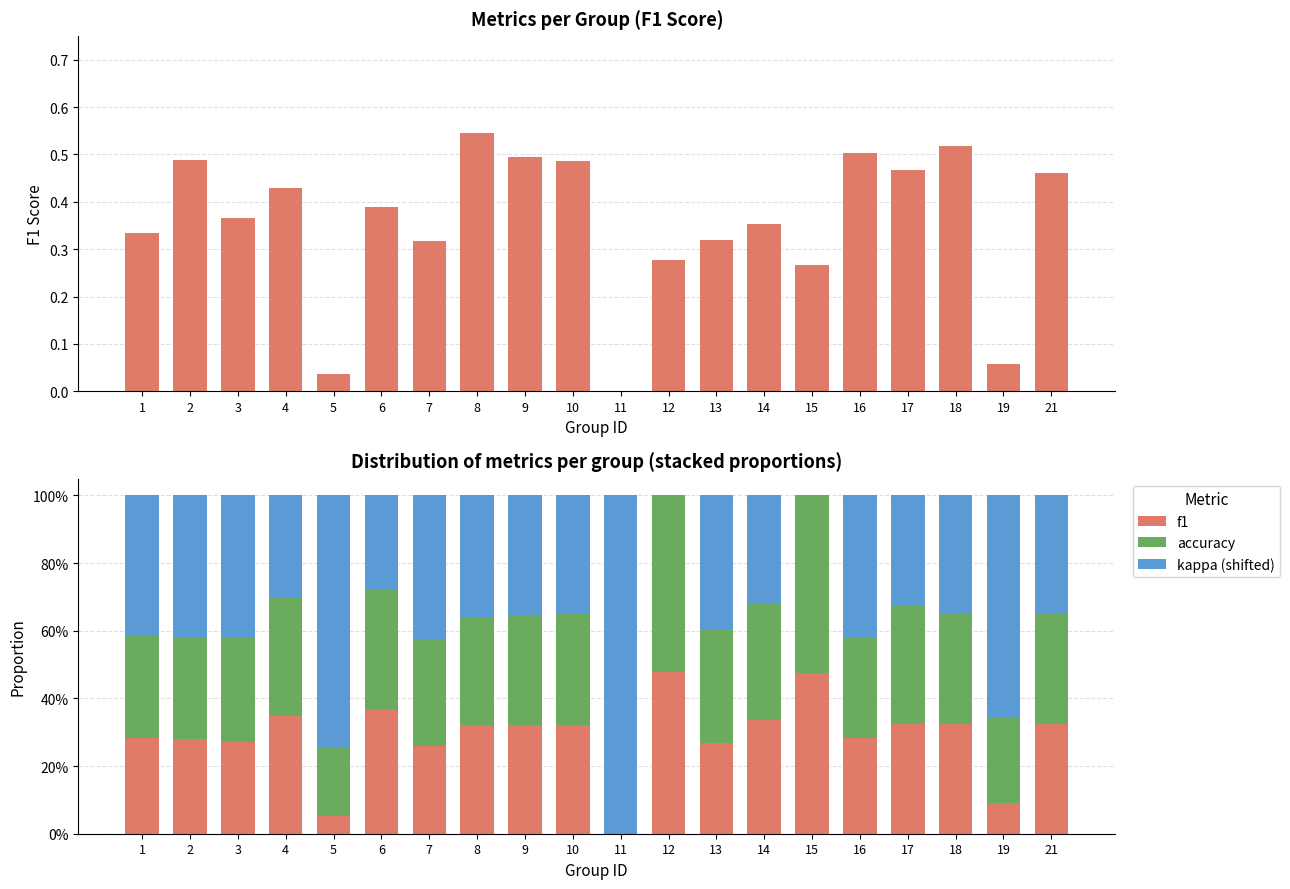

What is the difference between the maximum and minimum values in the accuracy series?

0.5